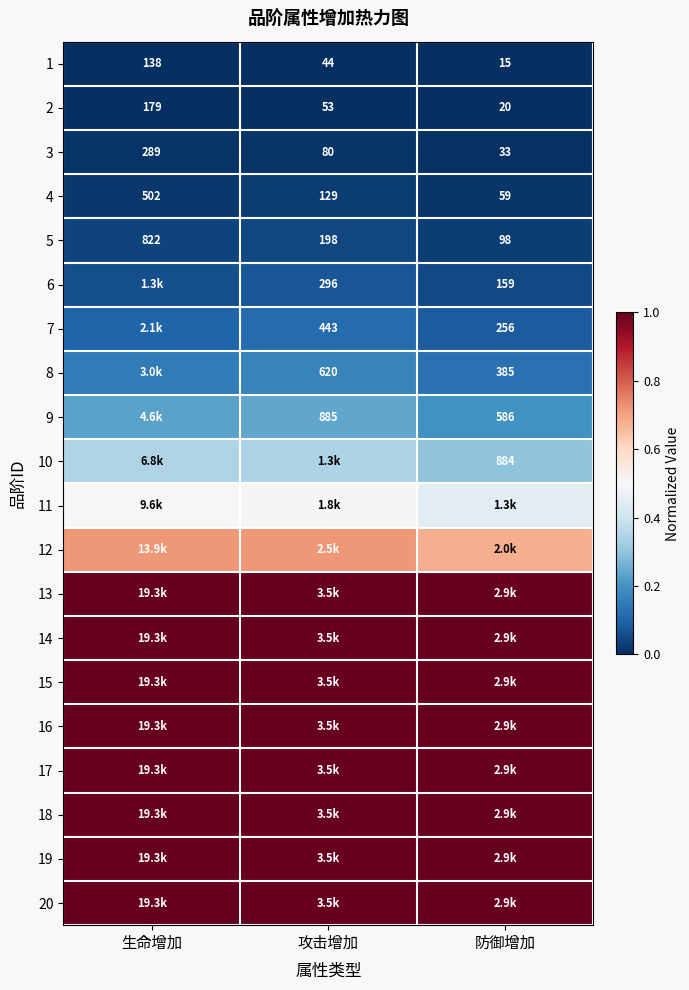

At which label does 2 reach its peak?

生命增加